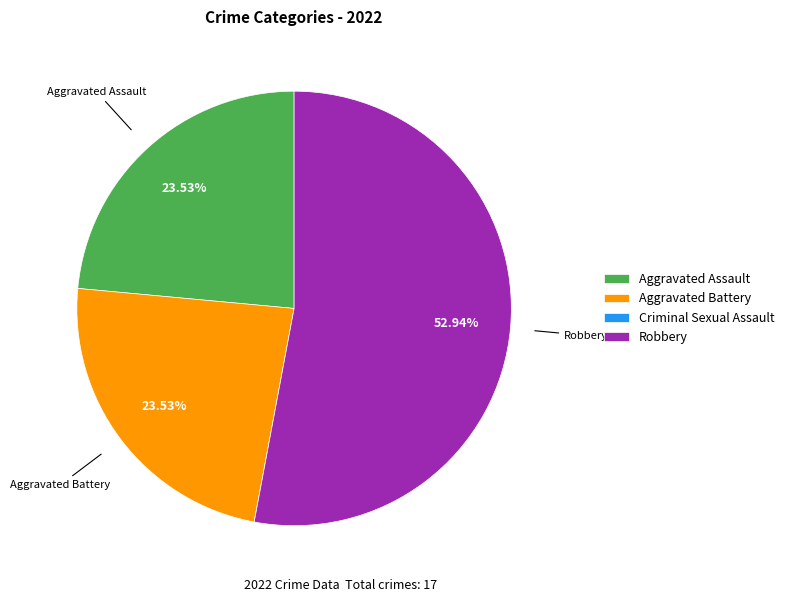

Do Aggravated Battery and Aggravated Assault together represent more than half of the pie?

No